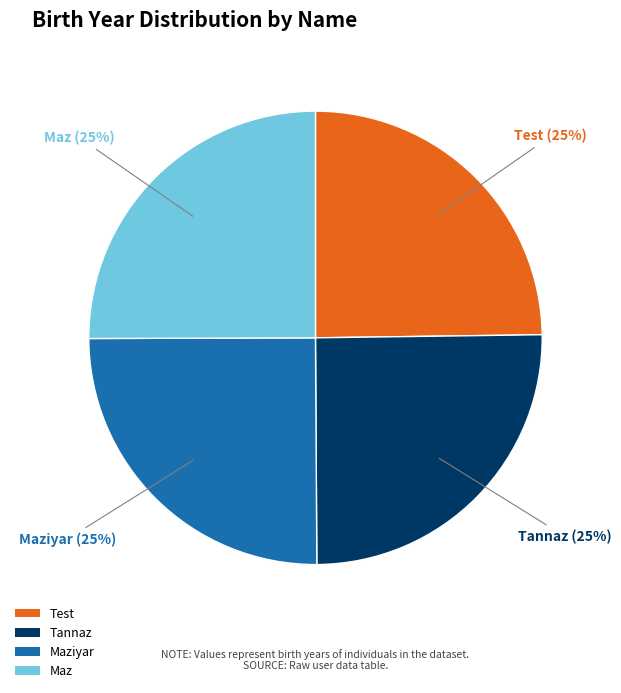

True or false: Tannaz accounts for 25% of the total.

True